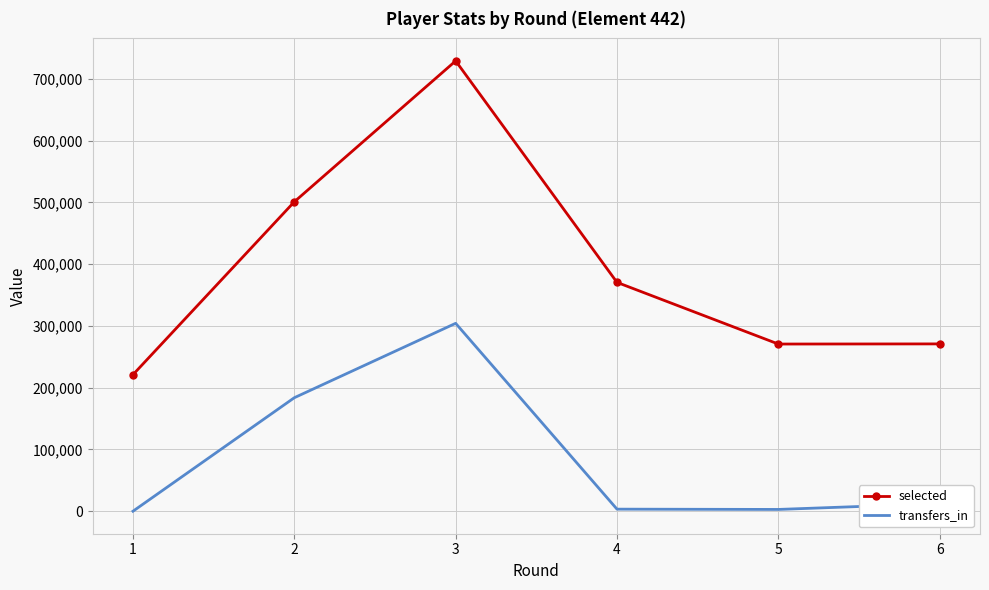

What are all the series names shown in the legend?

selected, transfers_in